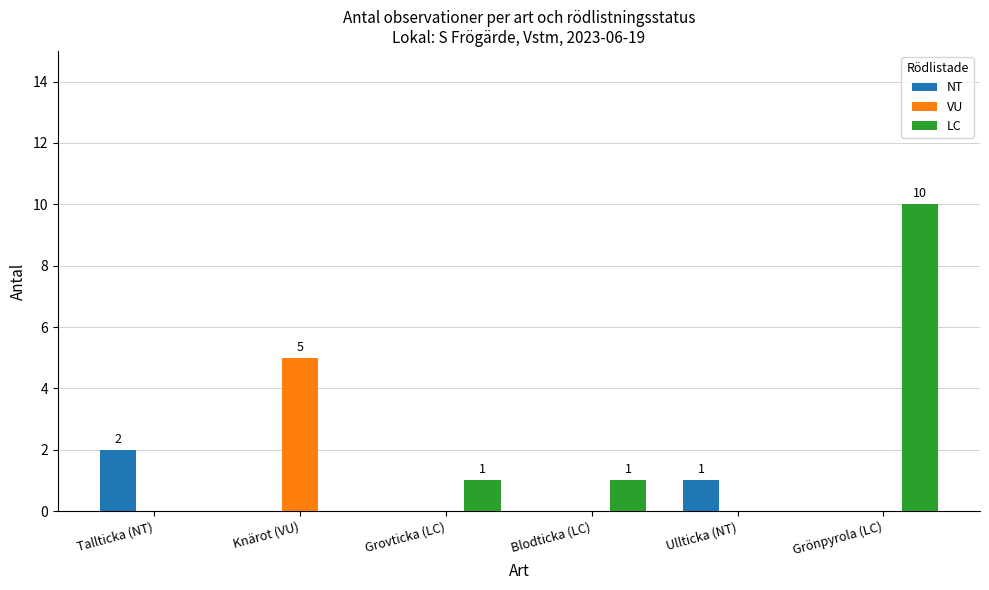

The value of LC at Grovticka (LC) is 2. True or false?

False